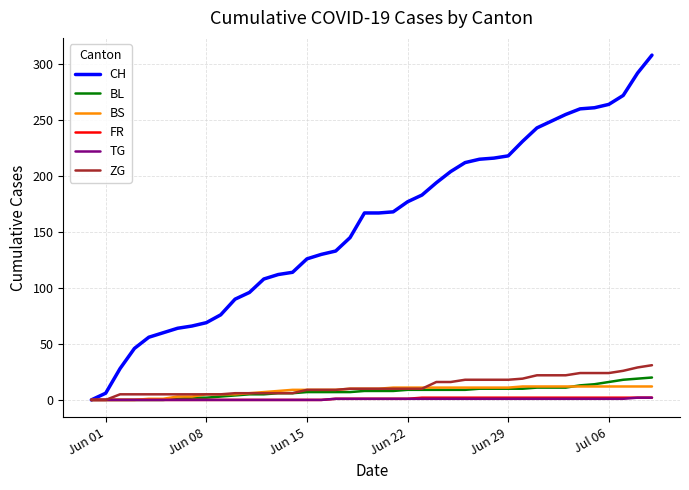

Which series has the widest spread of values?

CH